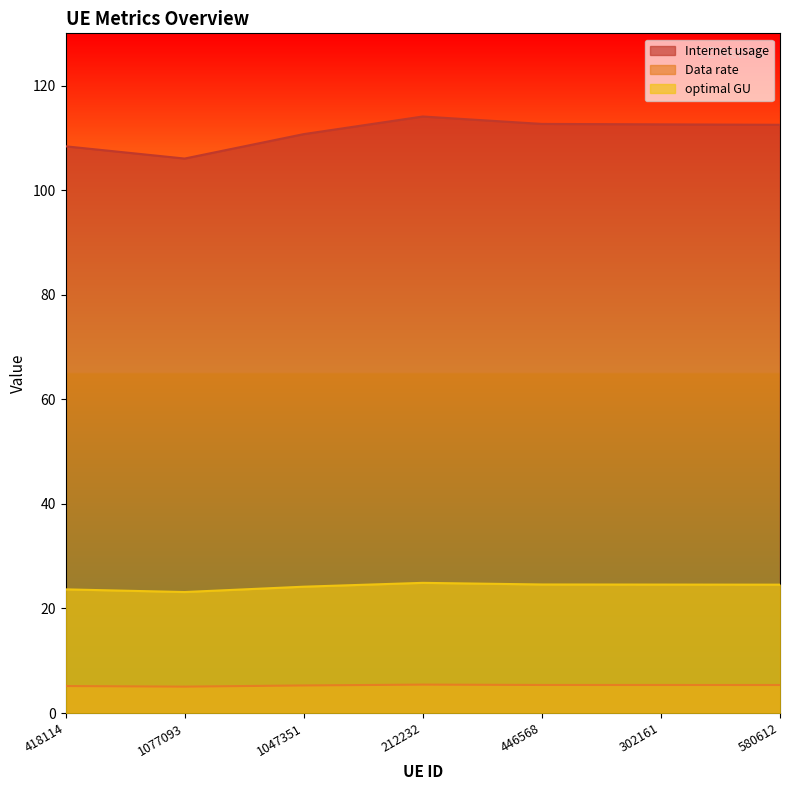

True or false: Data rate and optimal GU cross at least once.

False